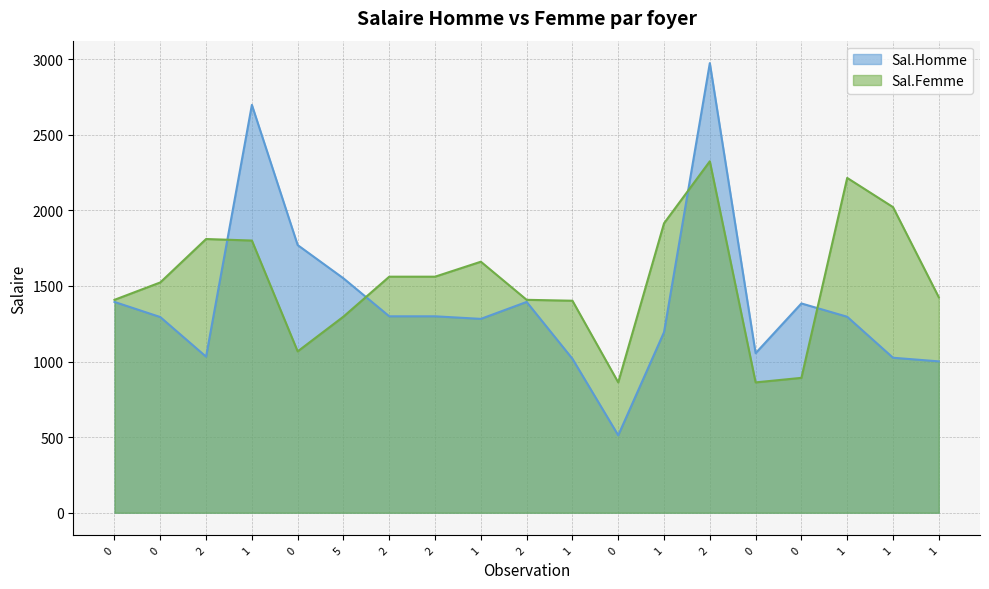

What is the sum of the Sal.Femme values at 2 and 2?

3885